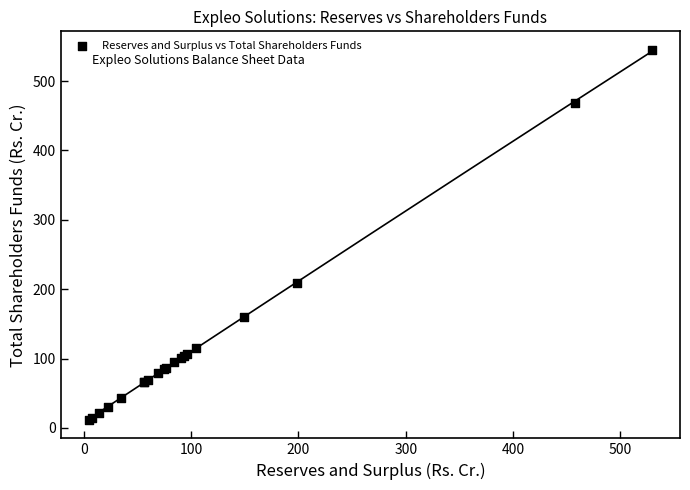

What Y value in the scatter plot is closest to 278?

209.0